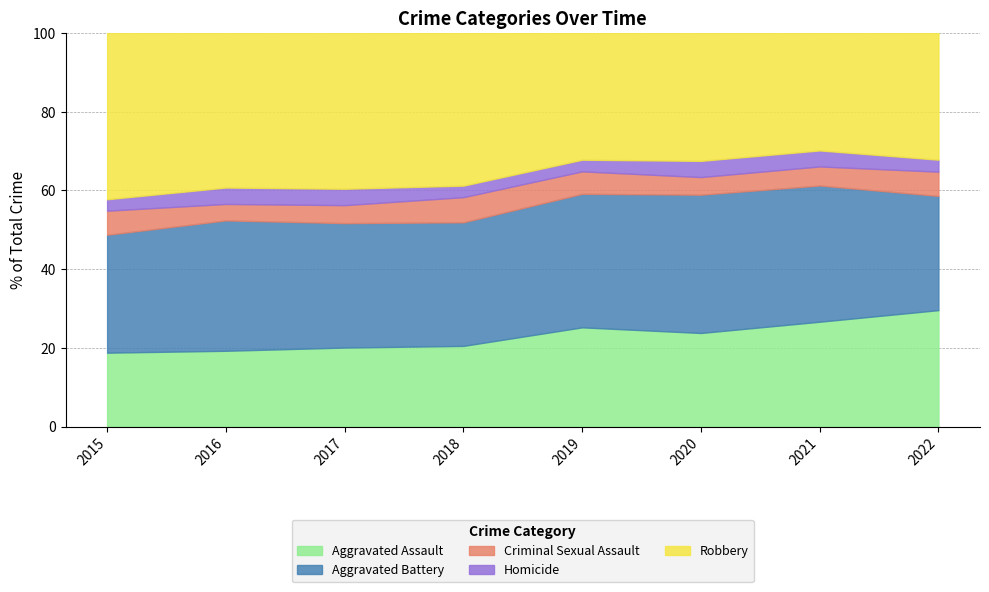

What is the total value across all series at 2017?

100.0